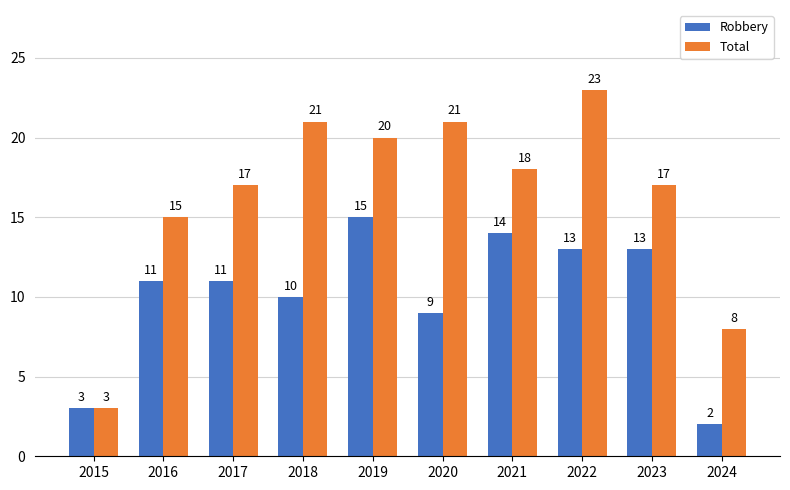

Which series has the widest spread of values?

Total